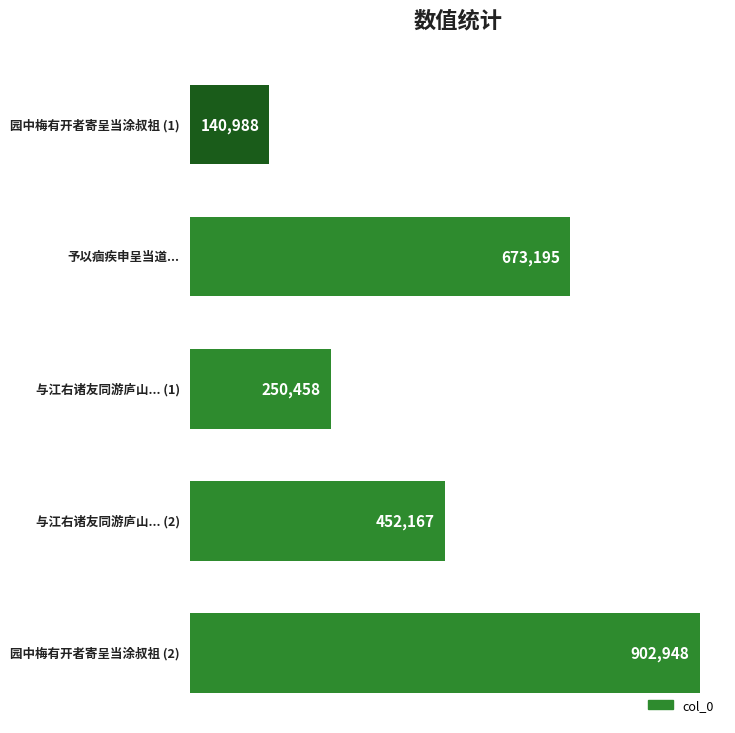

What is the value of the 3rd bar from the top?

250458